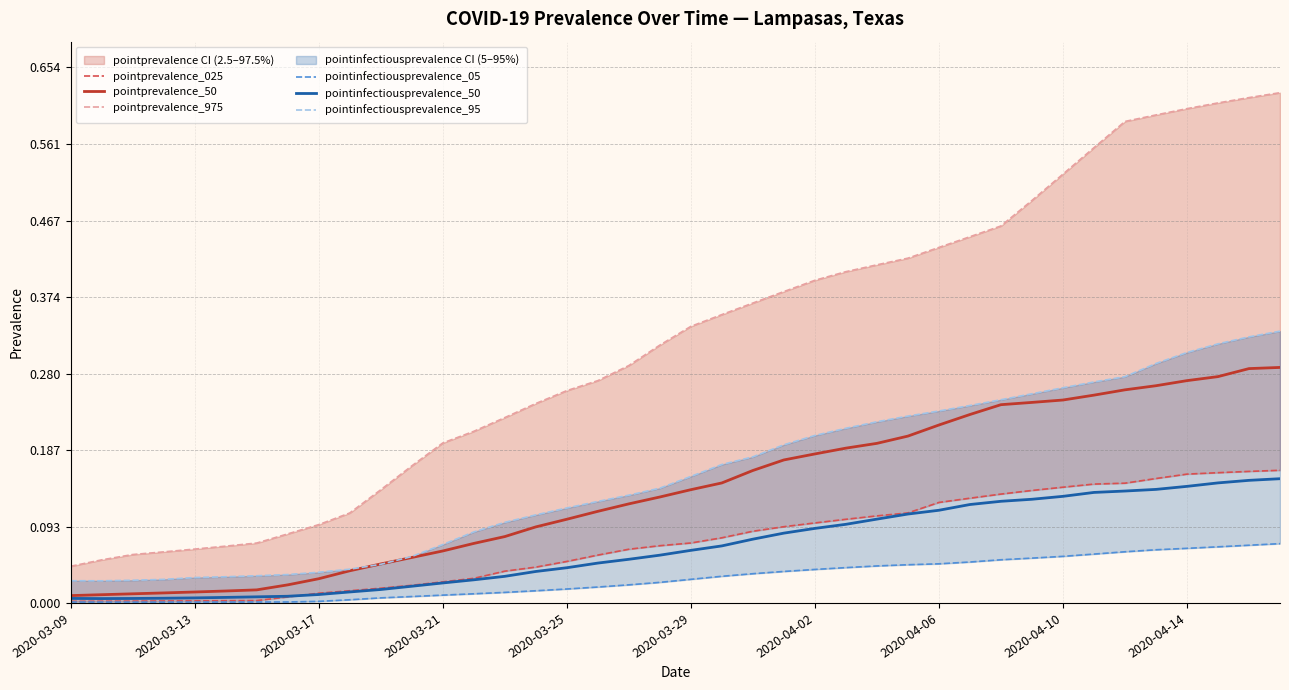

True or false: pointinfectiousprevalence_05 has a value of 0.0 at 18.

False